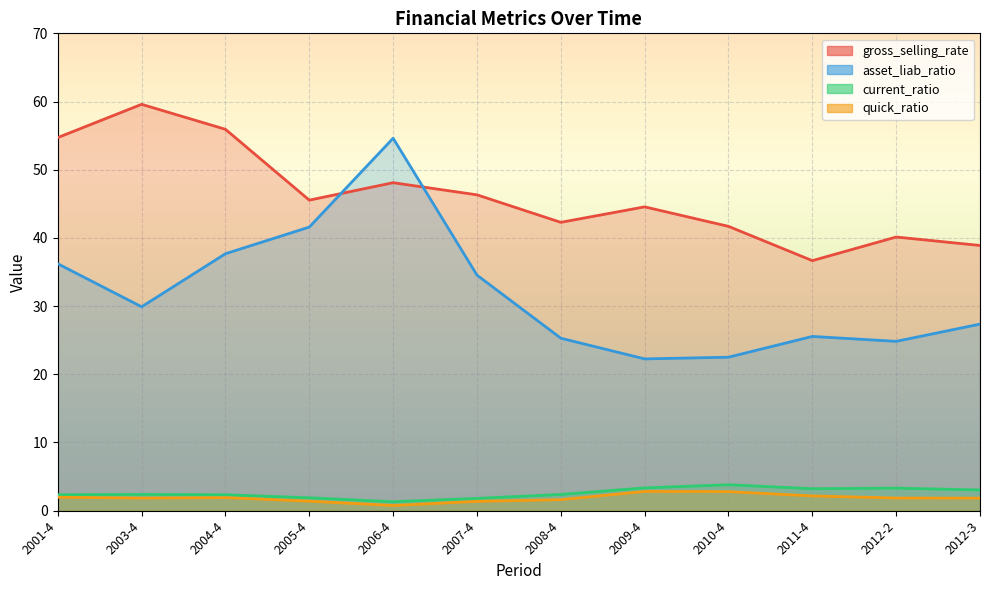

List the series in order of their peak value, lowest first.

quick_ratio, current_ratio, asset_liab_ratio, gross_selling_rate